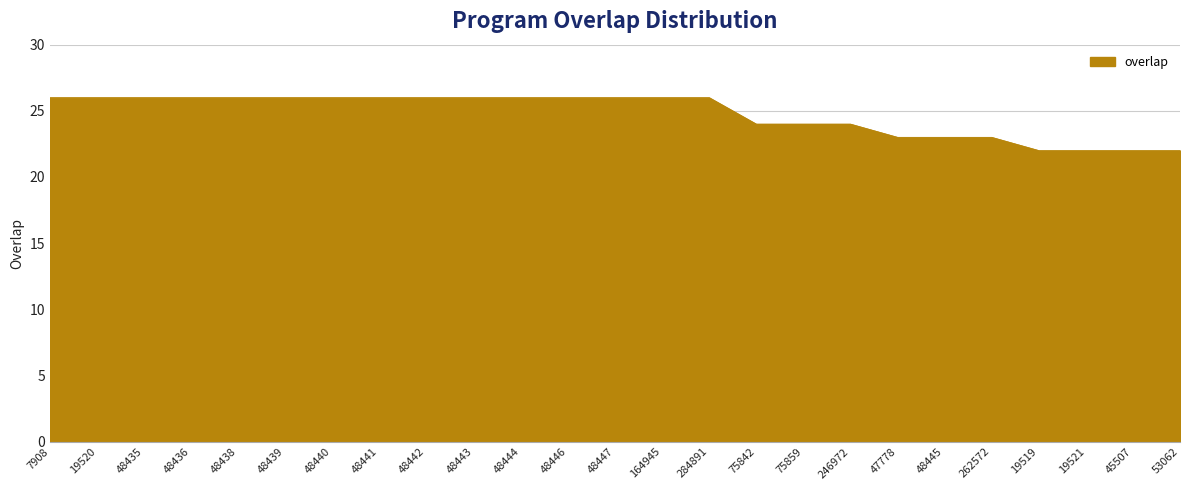

The value at 48443 is 39. True or false?

False